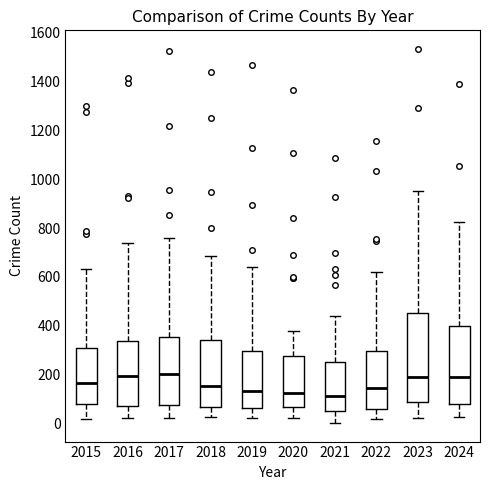

Where is the upper edge of the box at x = 2015 on the y-axis? The values are not printed on the chart, so give them approximately, as read against the axis.

320